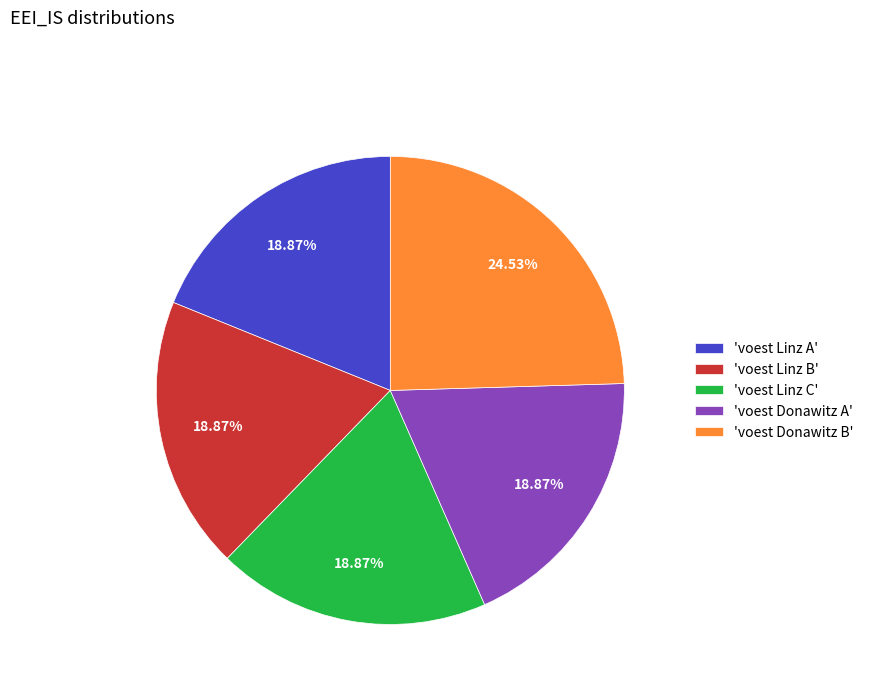

Which category has the biggest portion of the pie?

'voest Donawitz B'